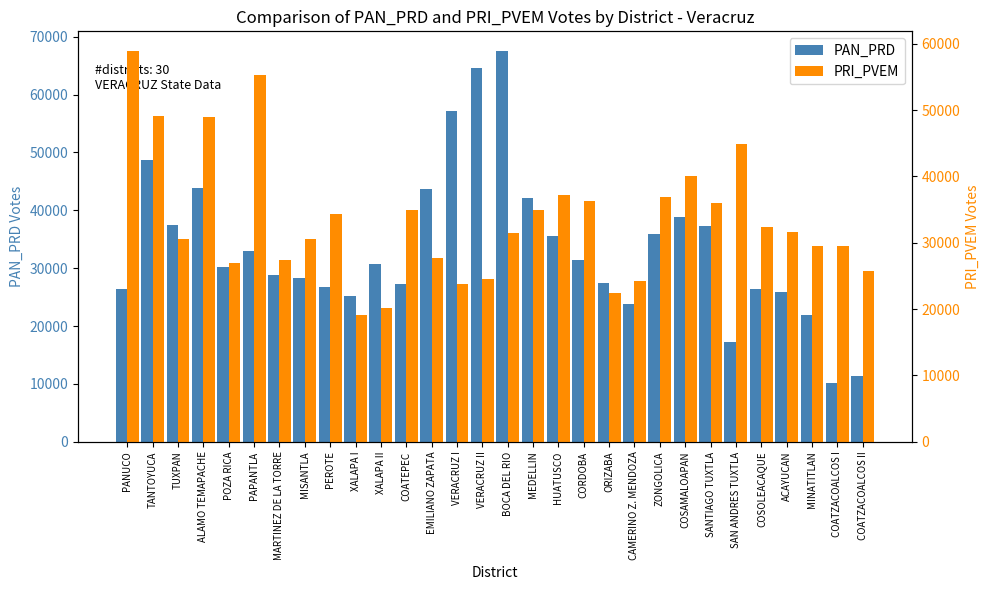

Reading right to left, what are all the values shown in this chart?

PAN_PRD: COATZACOALCOS II=11308	COATZACOALCOS I=10097	MINATITLAN=21877	ACAYUCAN=25869	COSOLEACAQUE=26412	SAN ANDRES TUXTLA=17196	SANTIAGO TUXTLA=37290	COSAMALOAPAN=38841	ZONGOLICA=35905	CAMERINO Z. MENDOZA=23861	ORIZABA=27492	CORDOBA=31467	HUATUSCO=35594	MEDELLIN=42180	BOCA DEL RIO=67554	VERACRUZ II=64520	VERACRUZ I=57099	EMILIANO ZAPATA=43745	COATEPEC=27197	XALAPA II=30666	XALAPA I=25239	PEROTE=26670	MISANTLA=28378	MARTINEZ DE LA TORRE=28823	PAPANTLA=32954	POZA RICA=30266	ALAMO TEMAPACHE=43770	TUXPAN=37495	TANTOYUCA=48620	PANUCO=26346
PRI_PVEM: COATZACOALCOS II=25677	COATZACOALCOS I=29456	MINATITLAN=29463	ACAYUCAN=31651	COSOLEACAQUE=32318	SAN ANDRES TUXTLA=44874	SANTIAGO TUXTLA=35977	COSAMALOAPAN=40016	ZONGOLICA=36960	CAMERINO Z. MENDOZA=24208	ORIZABA=22365	CORDOBA=36327	HUATUSCO=37258	MEDELLIN=34908	BOCA DEL RIO=31435	VERACRUZ II=24562	VERACRUZ I=23849	EMILIANO ZAPATA=27701	COATEPEC=34901	XALAPA II=20218	XALAPA I=19100	PEROTE=34277	MISANTLA=30555	MARTINEZ DE LA TORRE=27413	PAPANTLA=55257	POZA RICA=26901	ALAMO TEMAPACHE=48931	TUXPAN=30615	TANTOYUCA=49164	PANUCO=58916